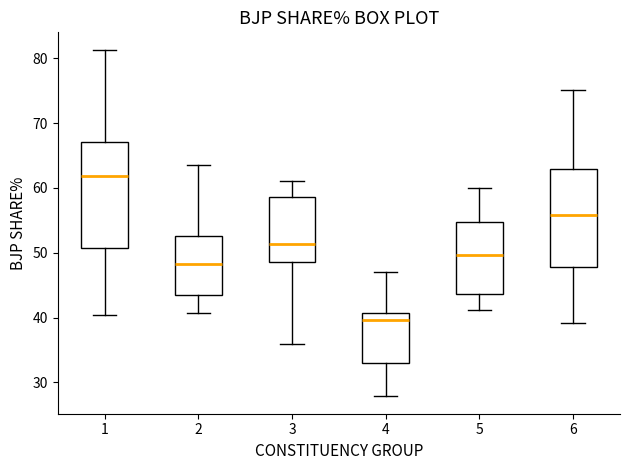

Reading left to right, read every box against the y-axis: the position of its median line, the range the box covers, and the ends of its whiskers. The values are not printed on the chart, so give them approximately, as read against the axis.

1: median 62, box 51 to 67, whiskers 40 to 81
2: median 48, box 44 to 53, whiskers 41 to 64
3: median 51, box 49 to 59, whiskers 36 to 61
4: median 40, box 33 to 41, whiskers 28 to 47
5: median 50, box 44 to 55, whiskers 41 to 60
6: median 56, box 48 to 63, whiskers 39 to 75